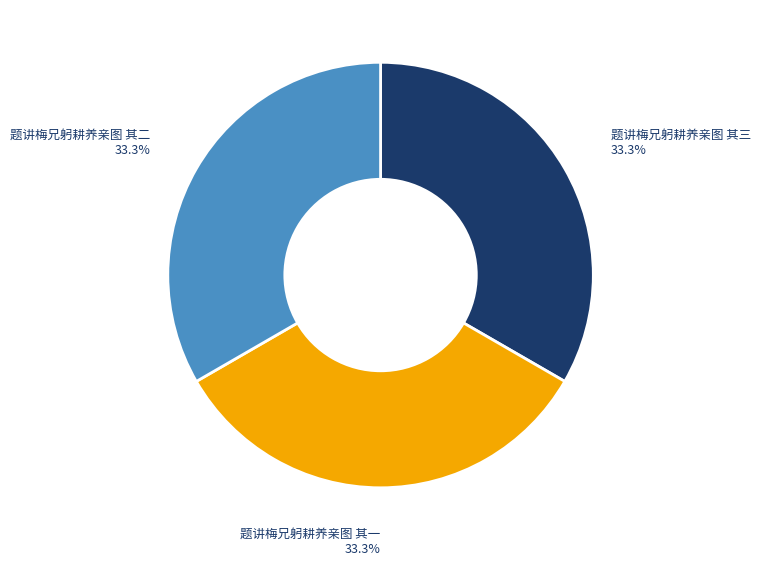

What percentage is NOT represented by 题讲梅兄躬耕养亲图 其一?

66.7%